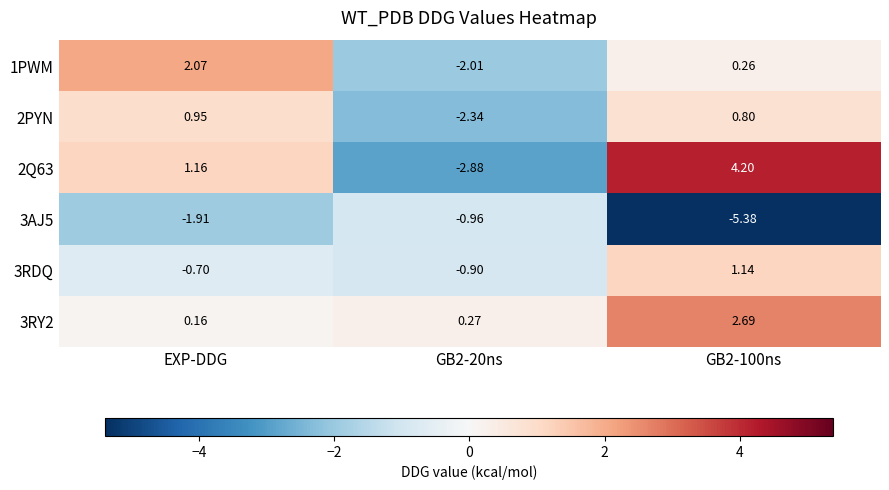

Is the value of 1PWM at EXP-DDG greater than the value of 2Q63 at GB2-100ns?

No